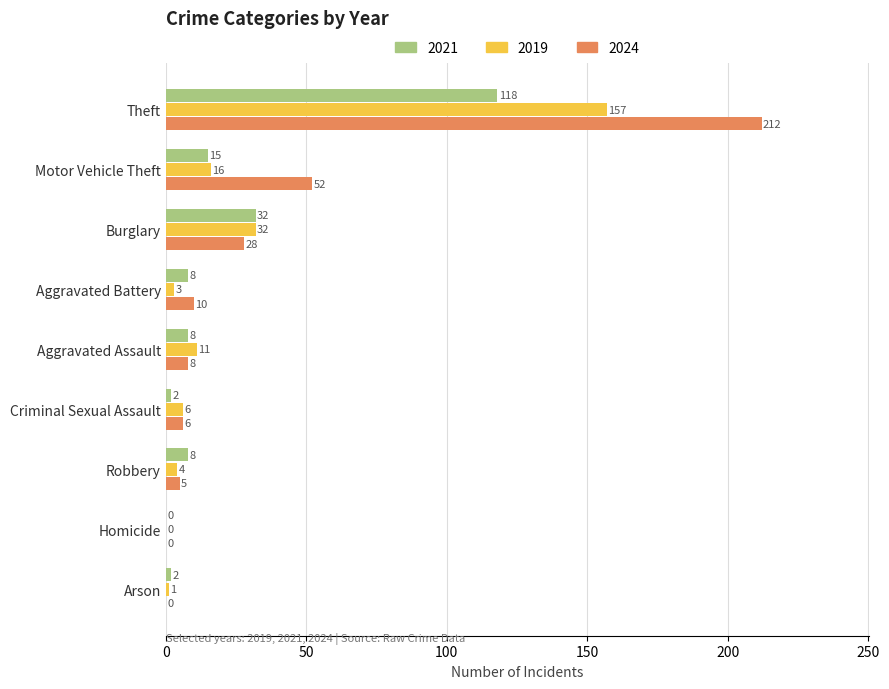

What are all the series names shown in the legend?

2021, 2019, 2024